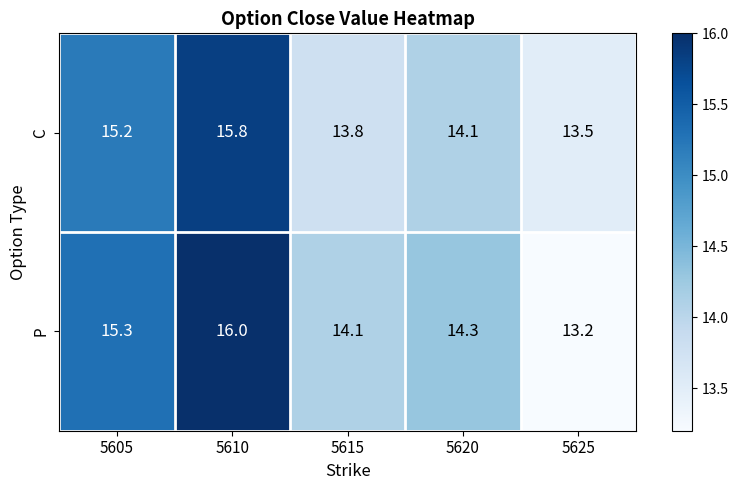

List the series in order of their overall mean, highest first.

P, C